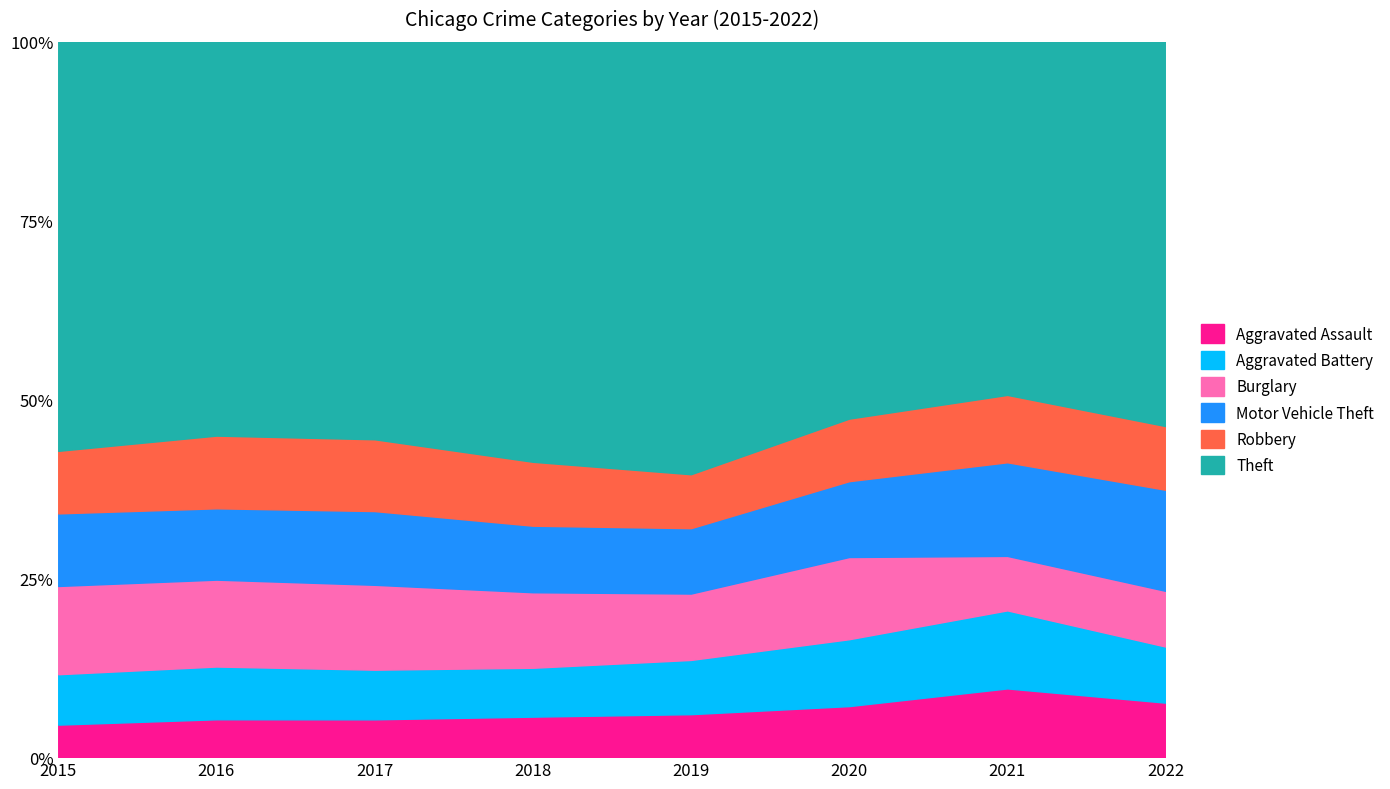

At which label does Burglary reach its minimum?

2021